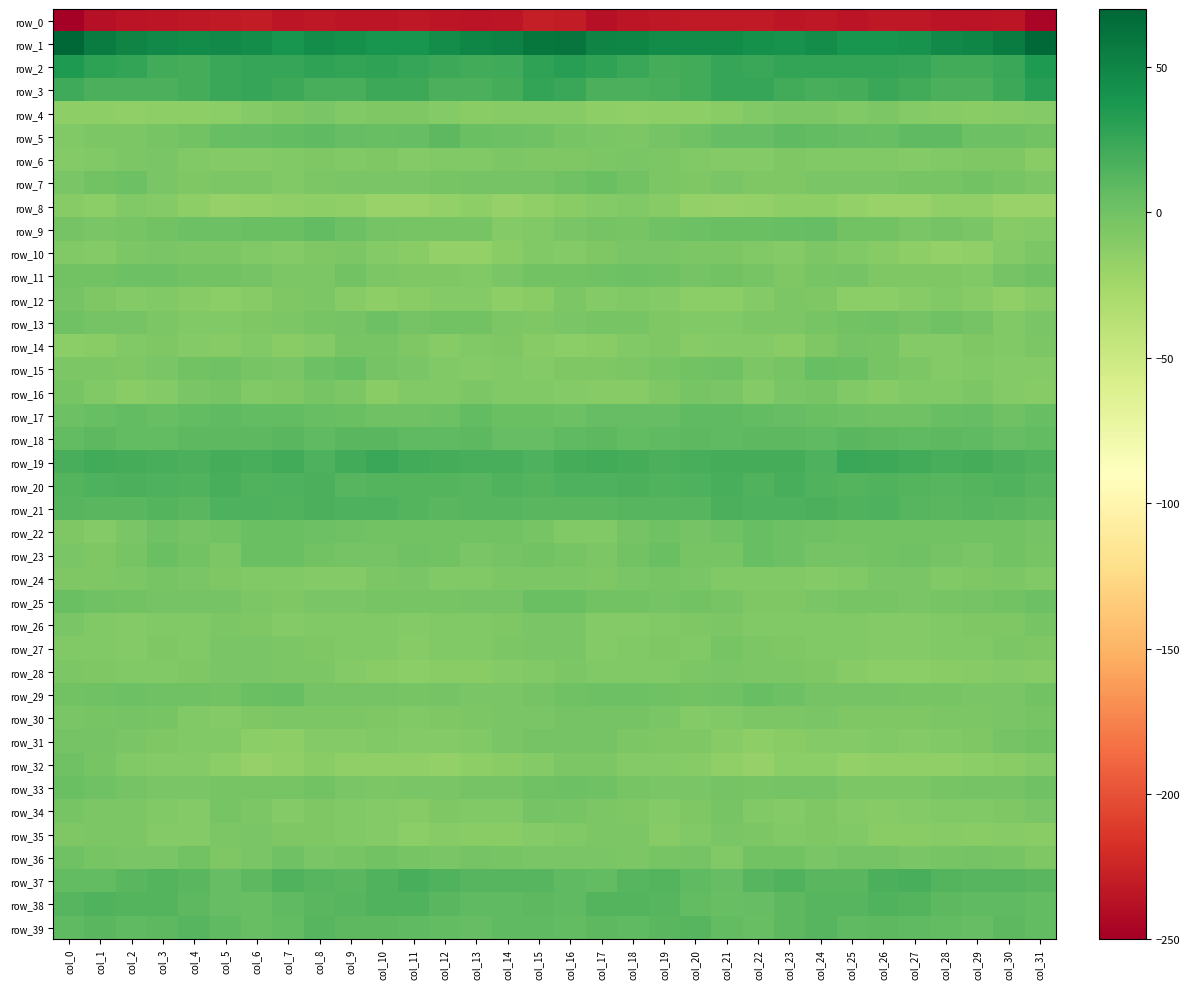

What is the average value of the row_38 series?

10.1